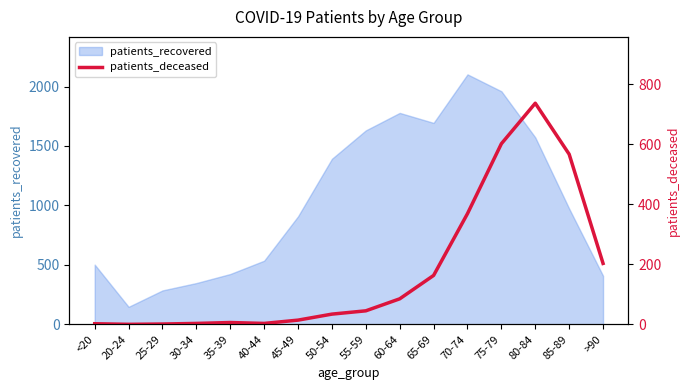

At which label does patients_recovered reach its peak?

70-74